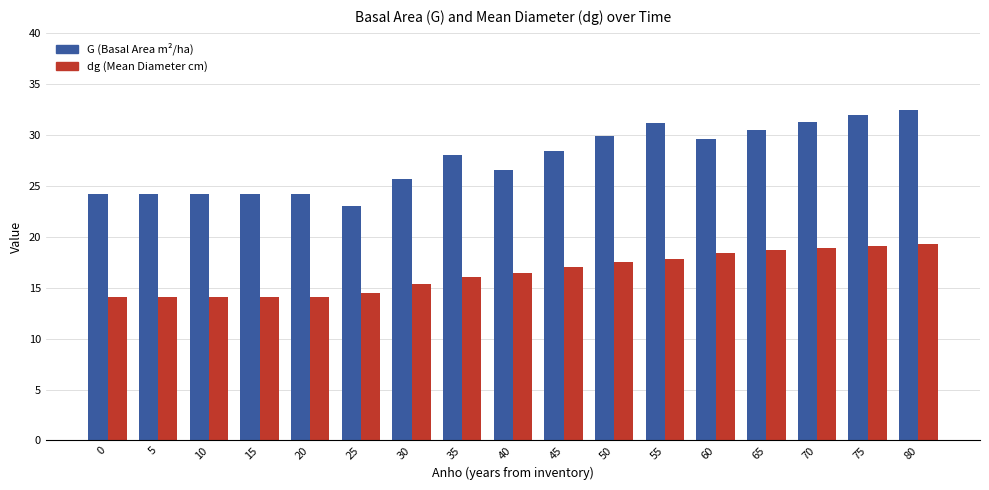

What is the approximate value of dg (Mean Diameter cm) at 70?

18.9